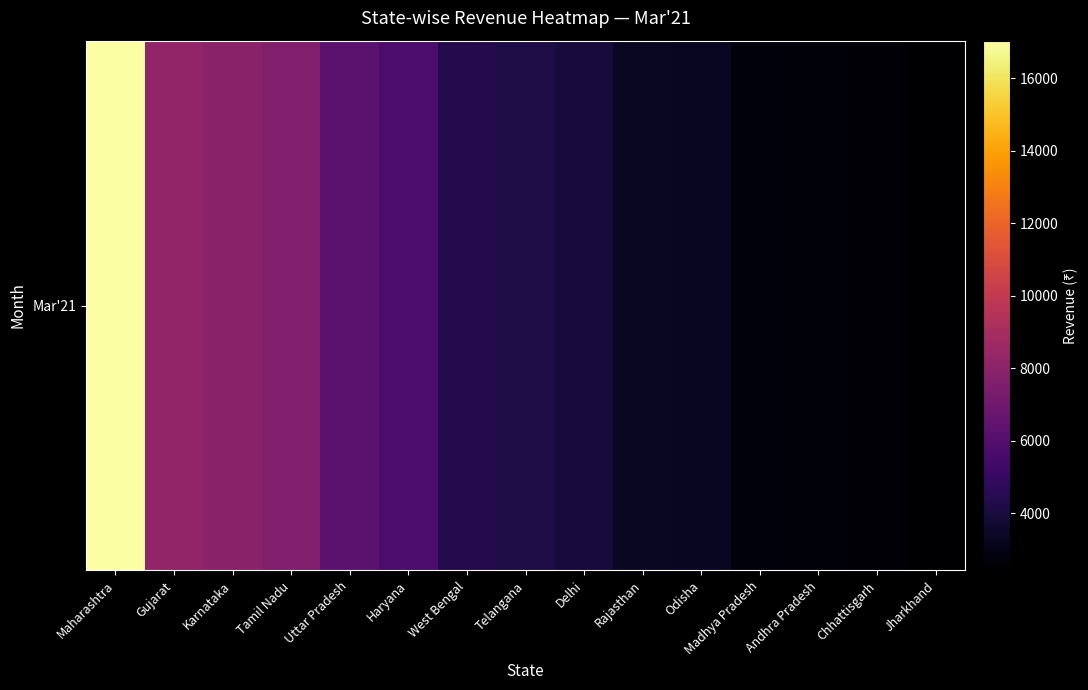

Read the value at Jharkhand.

2416.1